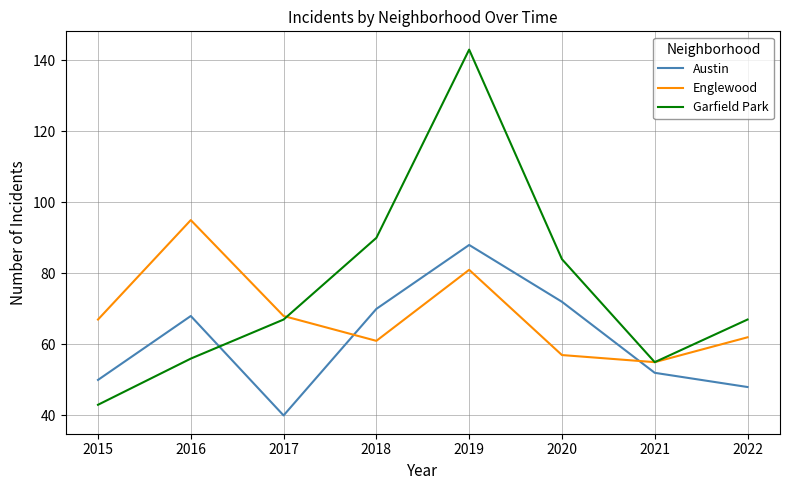

Which series has the widest spread of values?

Garfield Park